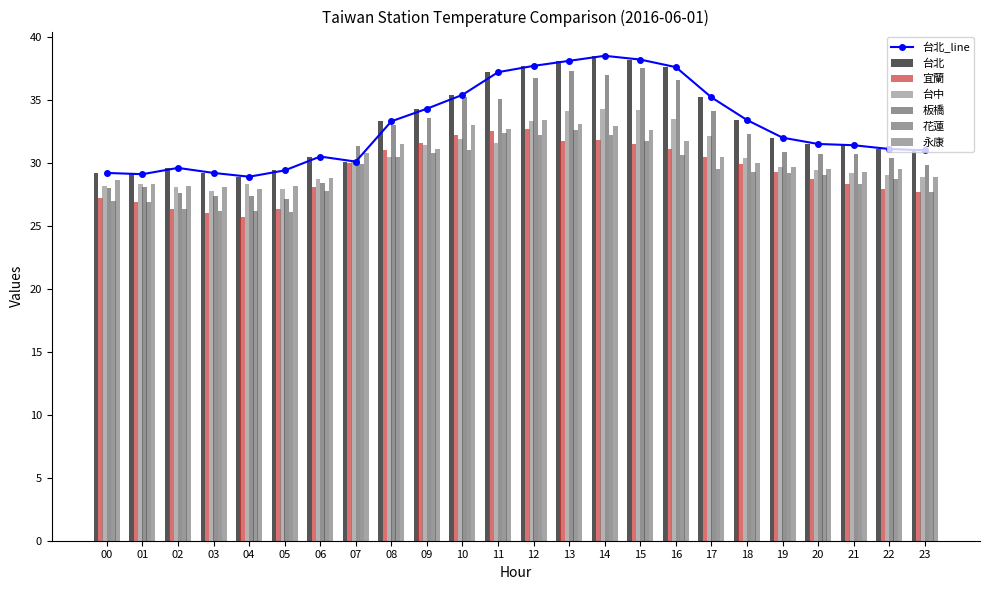

True or false: 永康 has a value of 46.1 at 12.

False